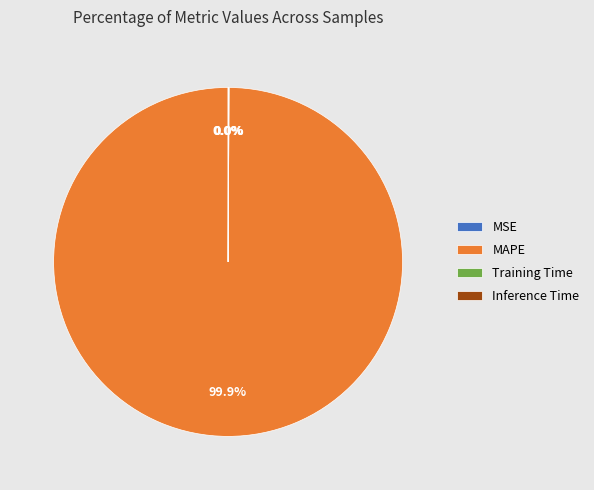

What is the majority slice?

MAPE